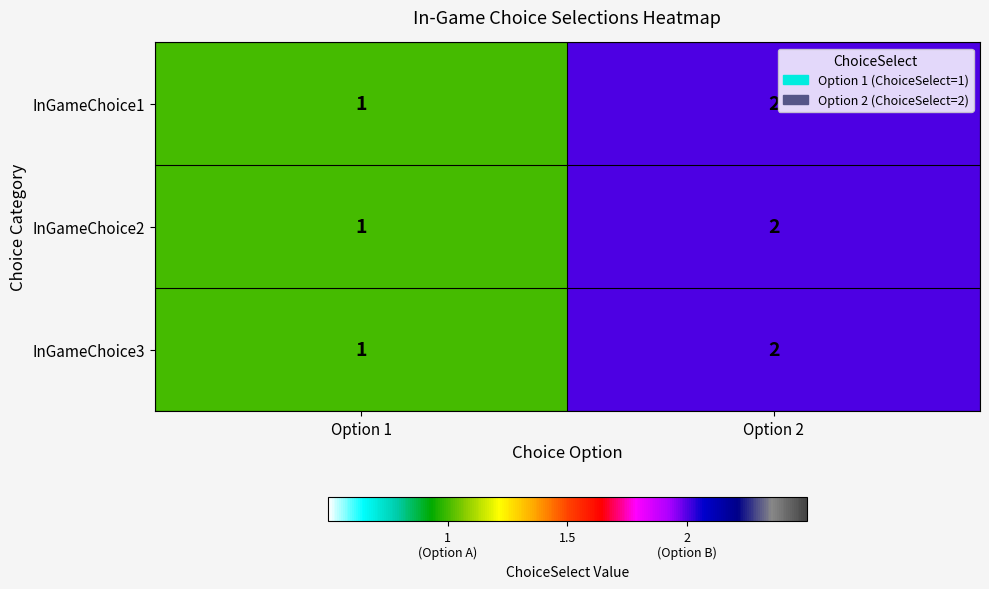

Reading left to right, what are all the values shown in this chart?

InGameChoice1: Option 1=1	Option 2=2
InGameChoice2: Option 1=1	Option 2=2
InGameChoice3: Option 1=1	Option 2=2